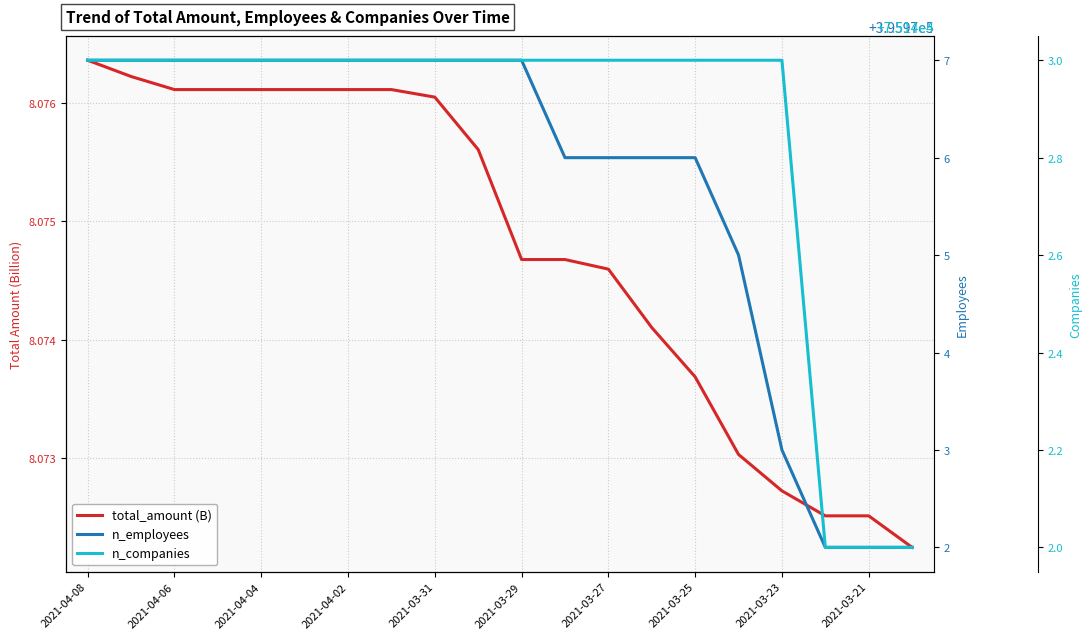

Is the value of n_employees at 2021-03-29 greater than the value of n_companies at 2021-03-25?

Yes